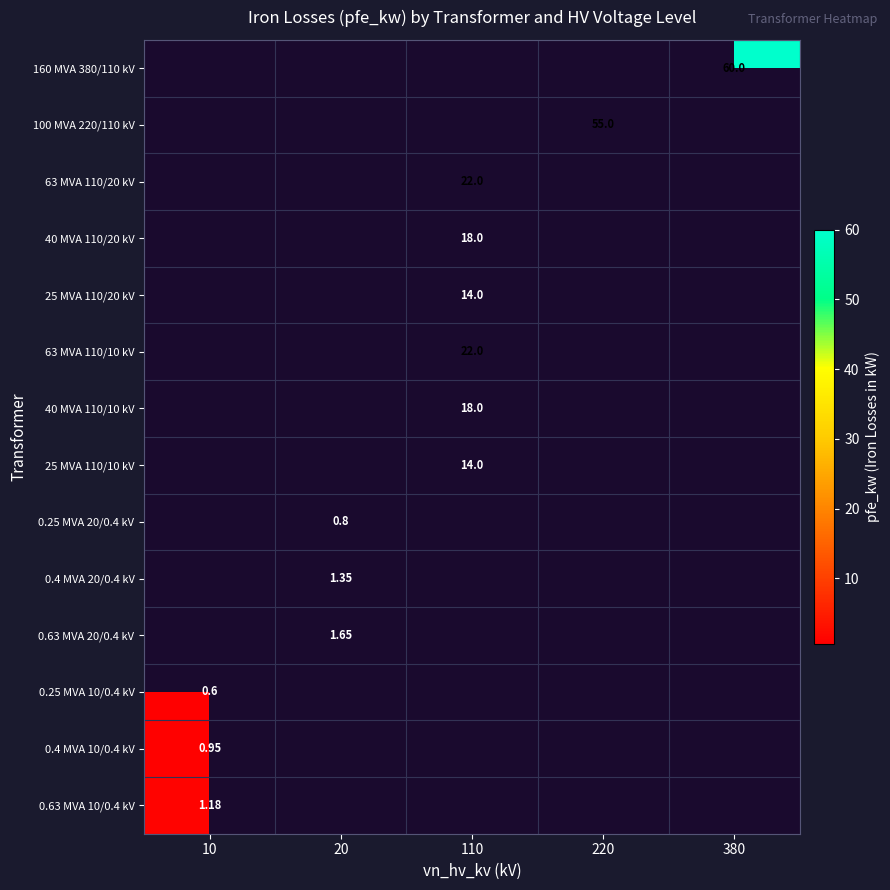

How many data points does each series have?

5